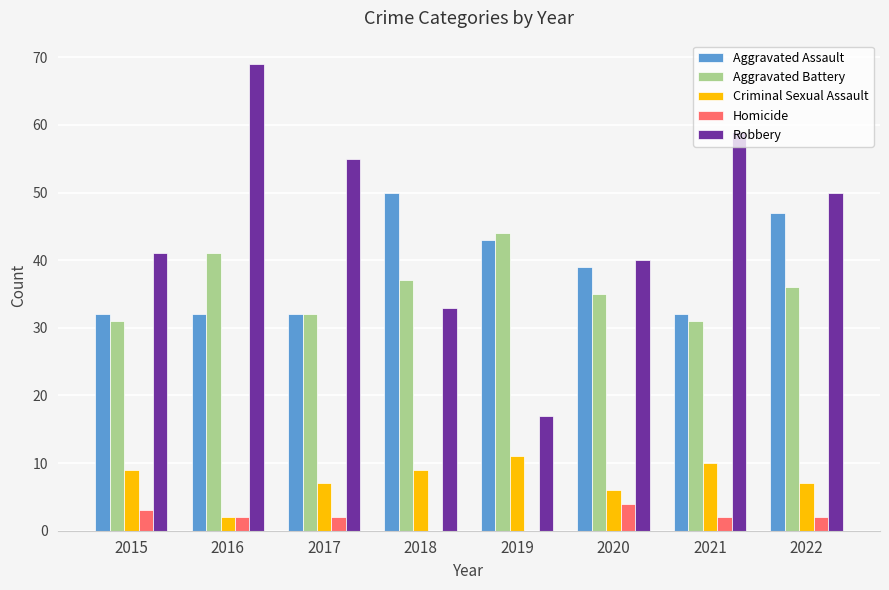

Count the number of categories in the chart.

8